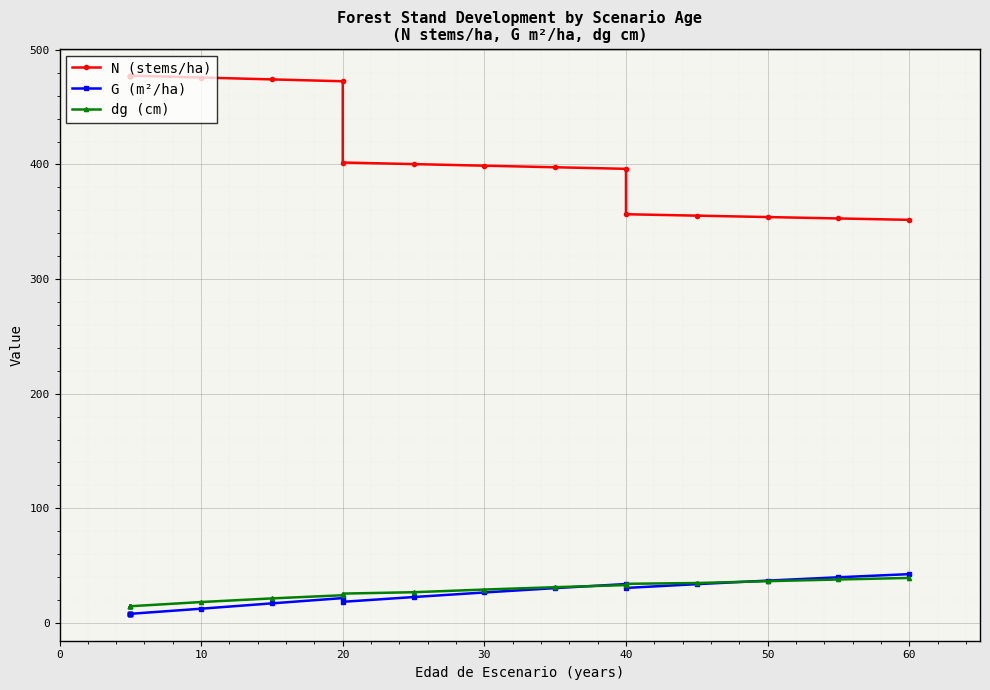

What is the difference between the maximum and minimum values in the N (stems/ha) series?

125.8